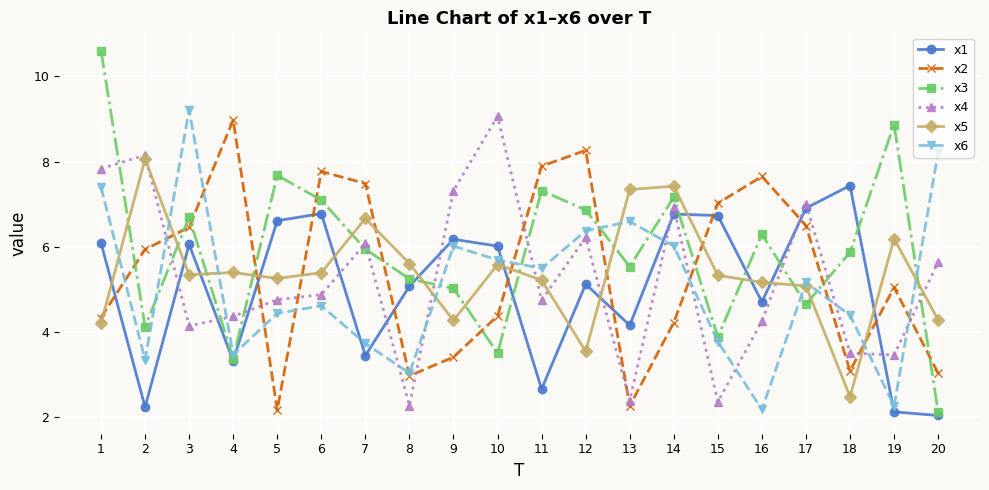

What is the value of the x4 point at the 19th from the left?

3.4